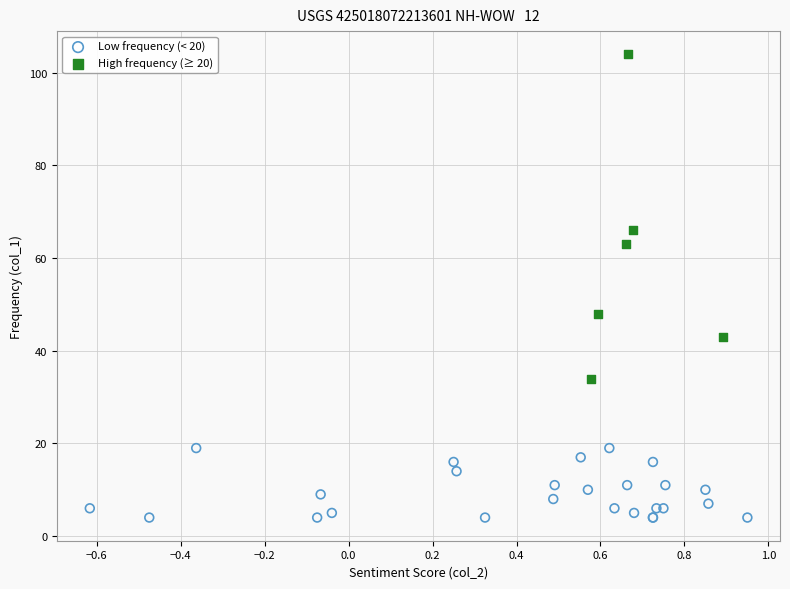

Which series contains the lowest Y value?

Low frequency (< 20)